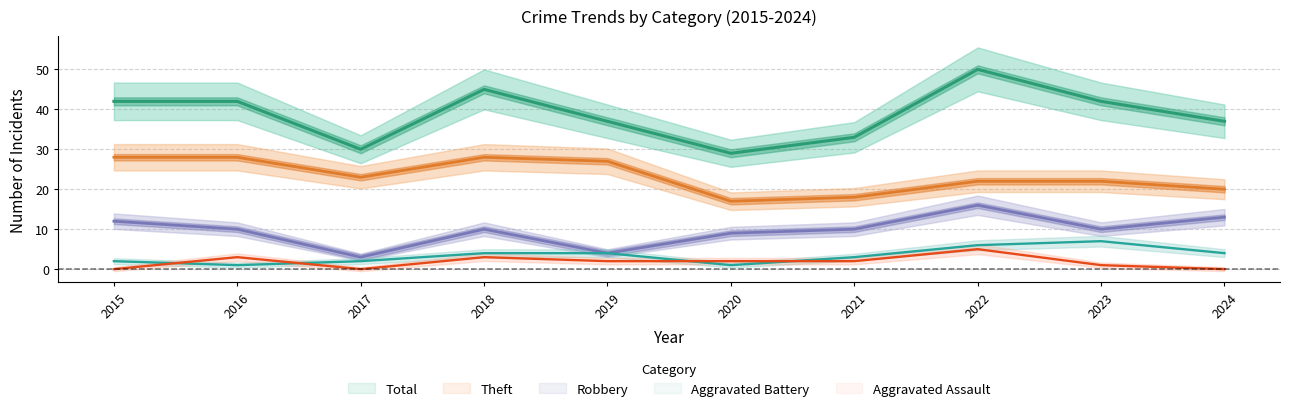

True or false: Aggravated Battery has a value of 3 at 2021.

True